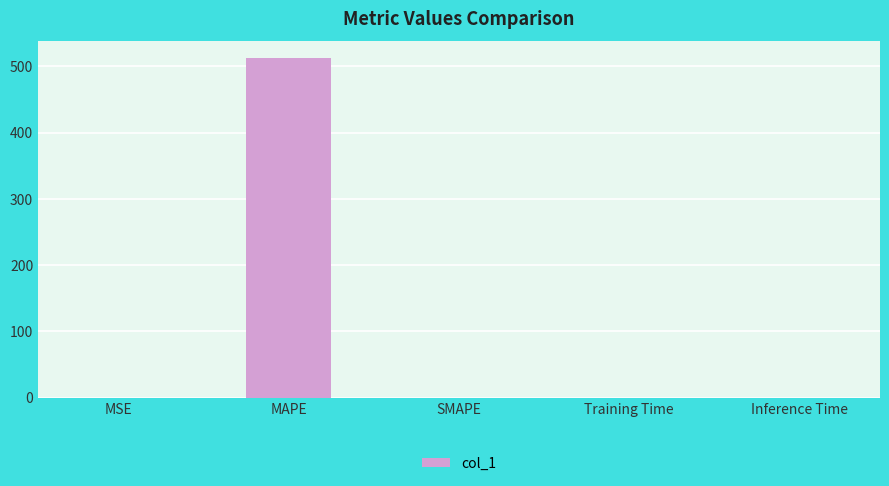

Is it true that the value at MSE is 0.0?

True